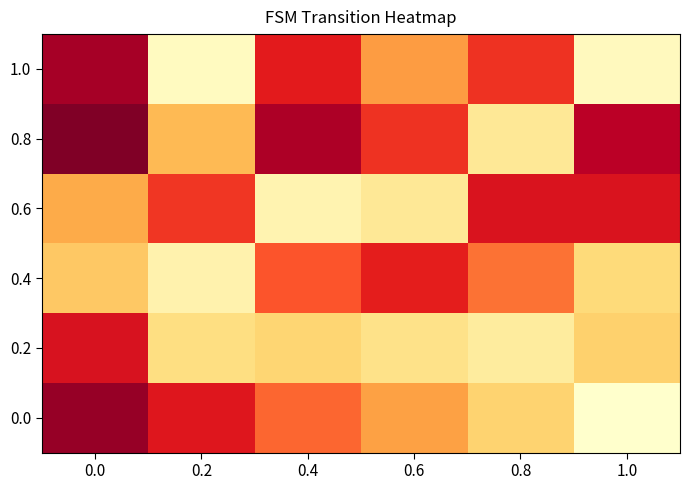

Which series has the largest total across all categories?

0.8